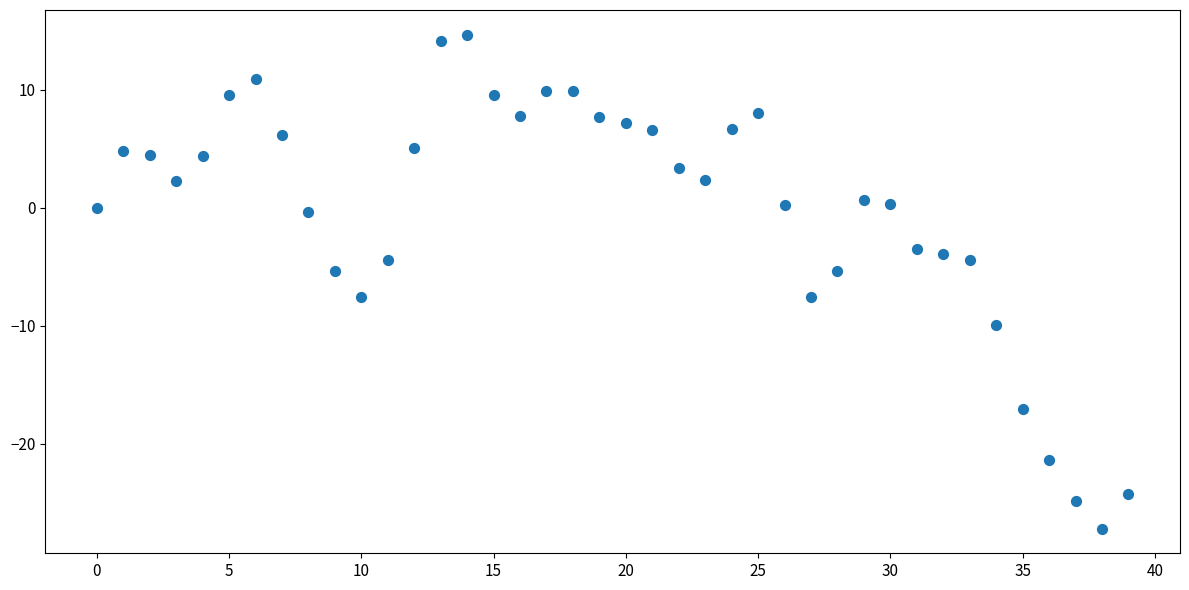

What is the range of Y values (max minus min)?

41.8